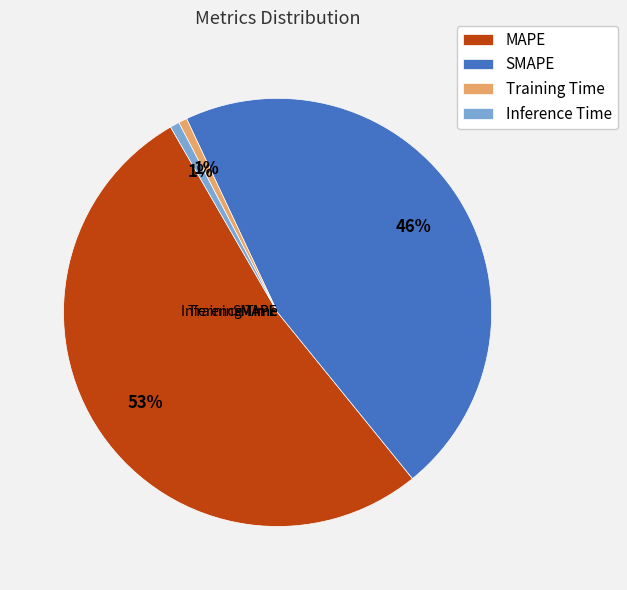

Is there a majority slice in this chart?

Yes